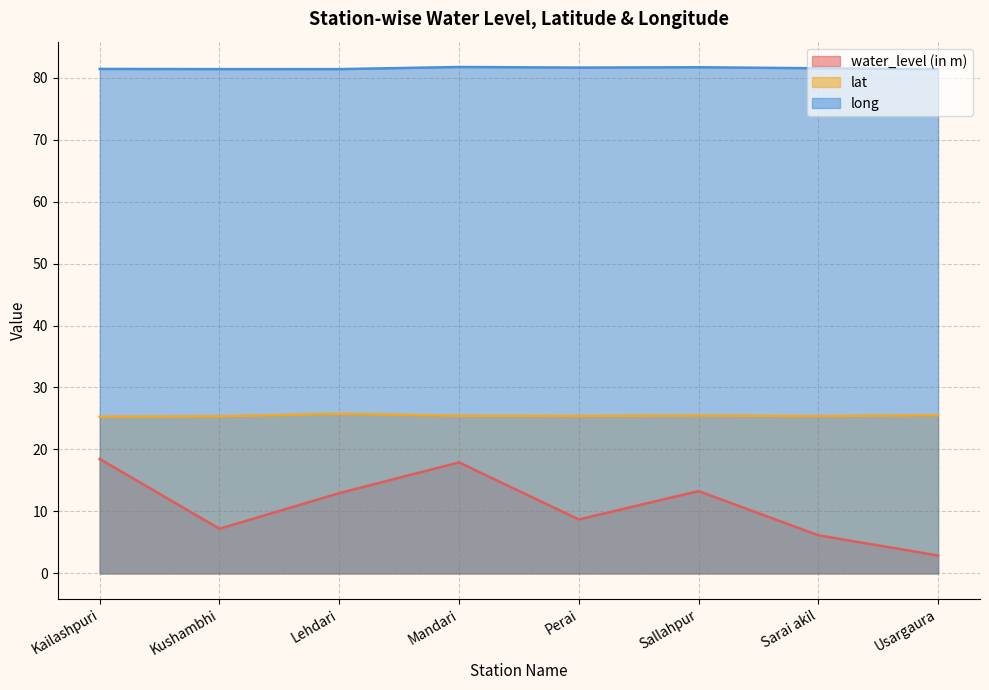

True or false: water_level (in m) and lat cross at least once.

False